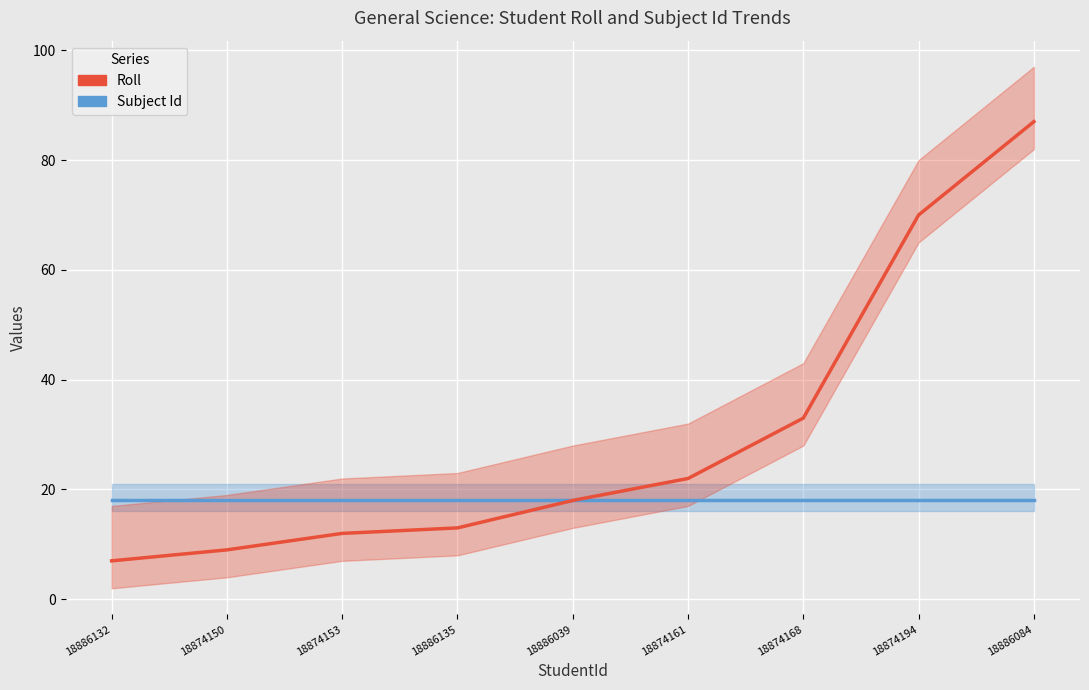

List the series in order of their peak value, lowest first.

Subject Id, Roll